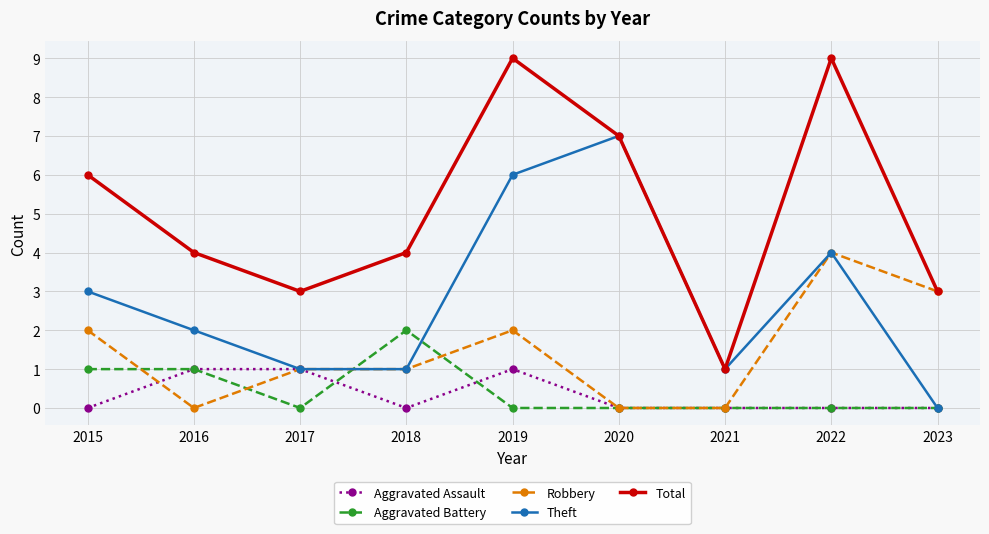

Does the chart display data point markers on the line(s)?

Yes